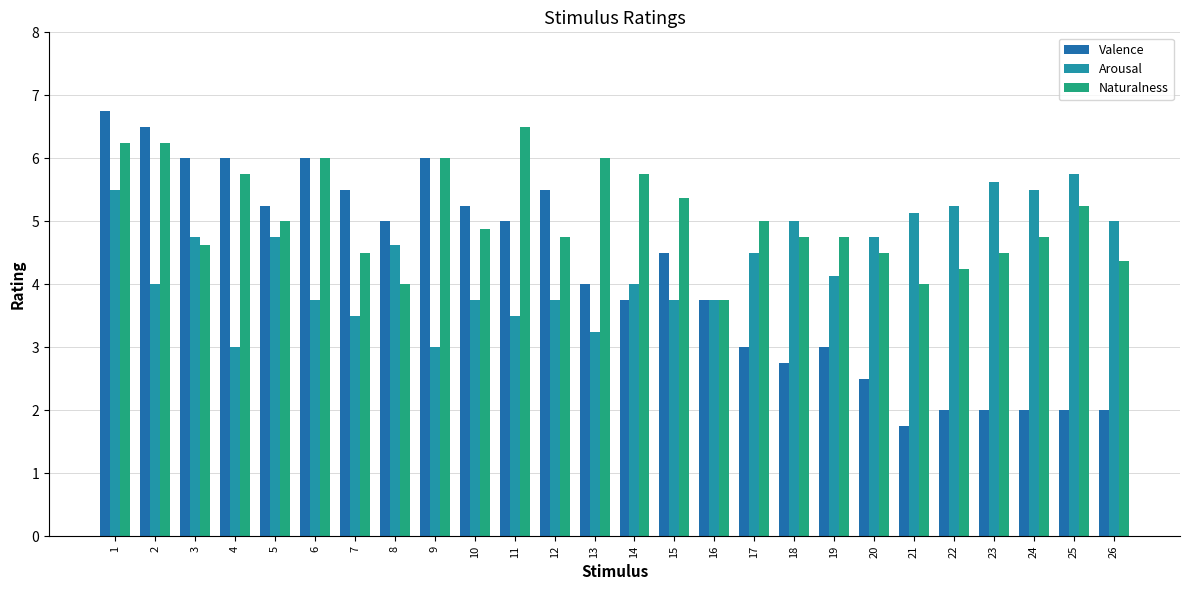

Reading left to right, list all the values displayed in this chart.

Valence: 1=6.8	2=6.5	3=6.0	4=6.0	5=5.2	6=6.0	7=5.5	8=5.0	9=6.0	10=5.2	11=5.0	12=5.5	13=4.0	14=3.8	15=4.5	16=3.8	17=3.0	18=2.8	19=3.0	20=2.5	21=1.8	22=2.0	23=2.0	24=2.0	25=2.0	26=2.0
Arousal: 1=5.5	2=4.0	3=4.8	4=3.0	5=4.8	6=3.8	7=3.5	8=4.6	9=3.0	10=3.8	11=3.5	12=3.8	13=3.2	14=4.0	15=3.8	16=3.8	17=4.5	18=5.0	19=4.1	20=4.8	21=5.1	22=5.2	23=5.6	24=5.5	25=5.8	26=5.0
Naturalness: 1=6.2	2=6.2	3=4.6	4=5.8	5=5.0	6=6.0	7=4.5	8=4.0	9=6.0	10=4.9	11=6.5	12=4.8	13=6.0	14=5.8	15=5.4	16=3.8	17=5.0	18=4.8	19=4.8	20=4.5	21=4.0	22=4.2	23=4.5	24=4.8	25=5.2	26=4.4